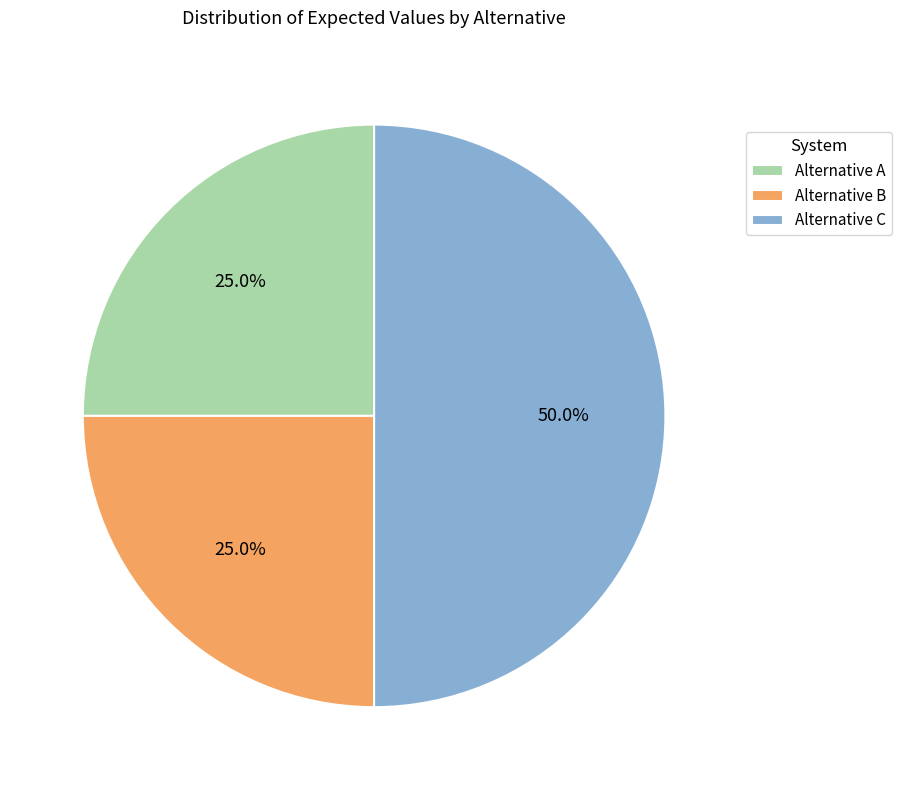

What is the largest slice in the pie chart?

Alternative C